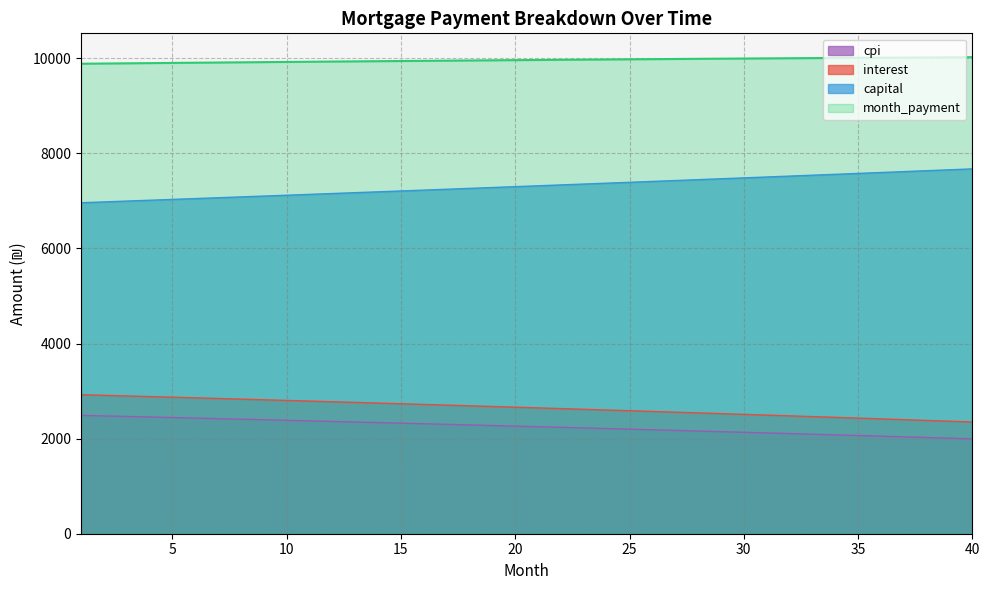

What are all the series names shown in the legend?

cpi, interest, capital, month_payment